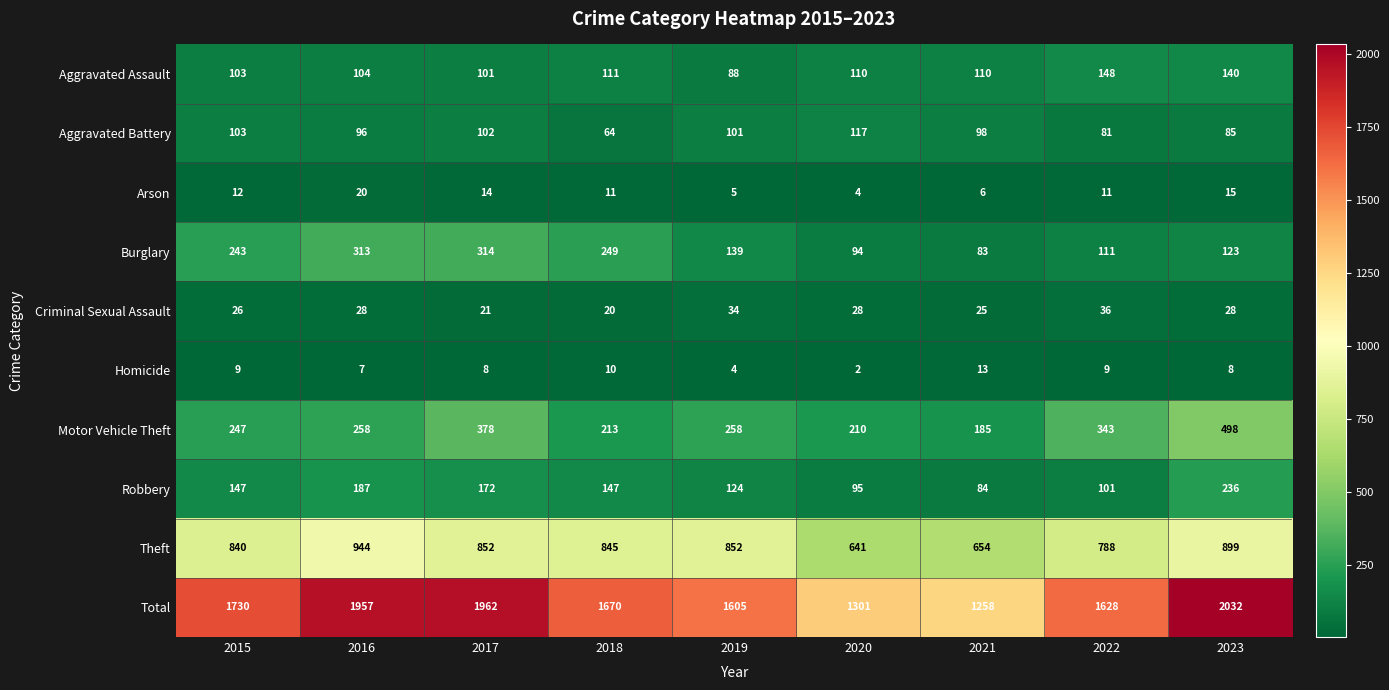

Count the number of data series in this chart.

10